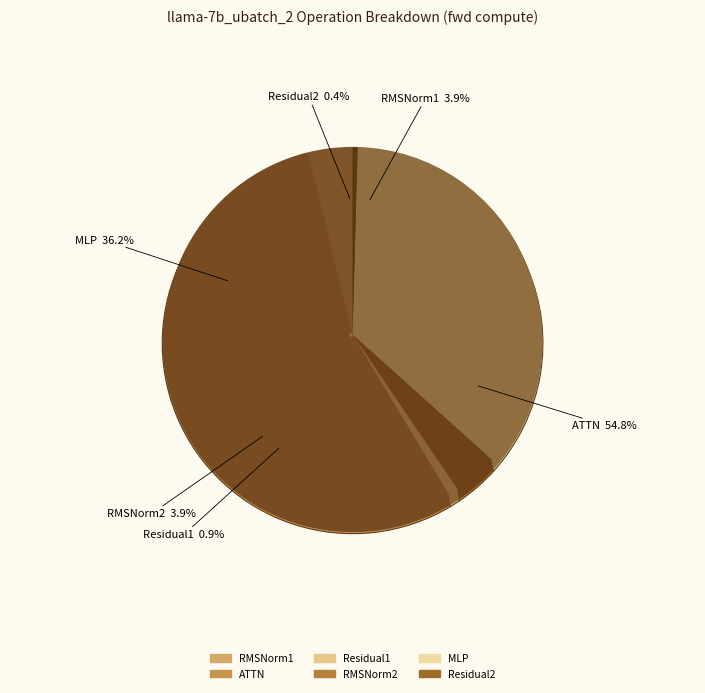

What is the ratio of the value at MLP to the value at RMSNorm2?

9.4